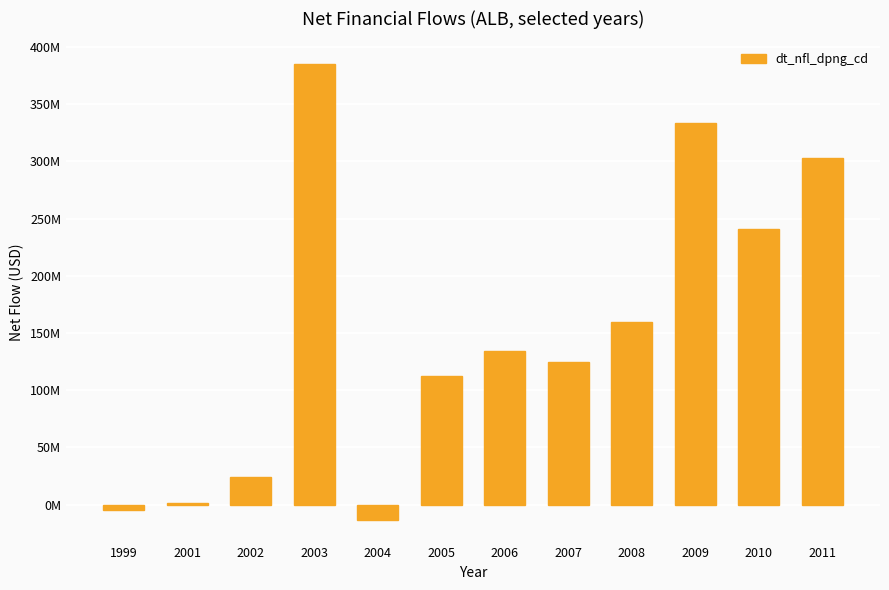

Are the bars horizontal?

No